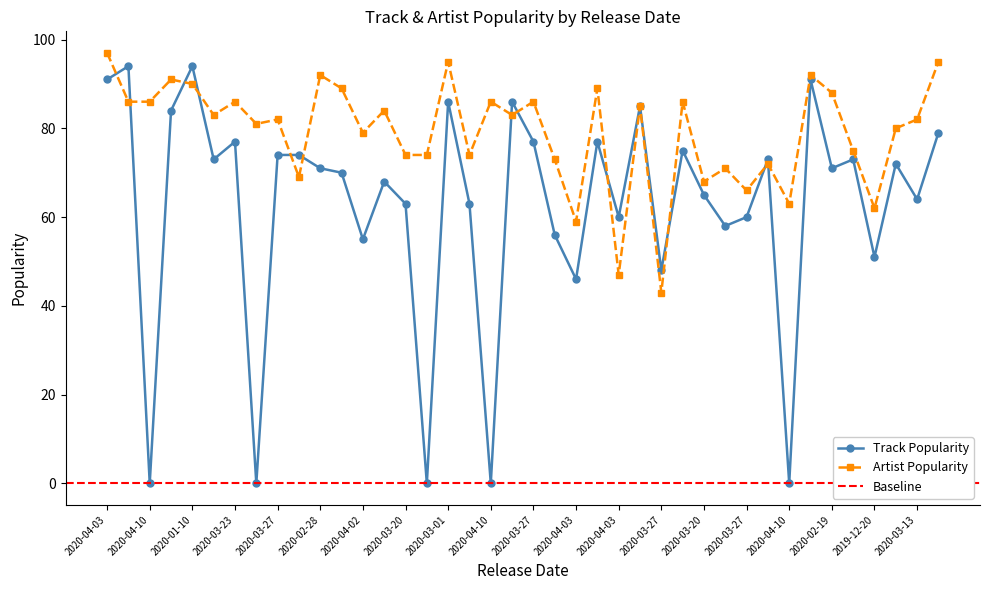

What is the difference between the Track Popularity values at 2020-02-21 and 2020-03-27?

25